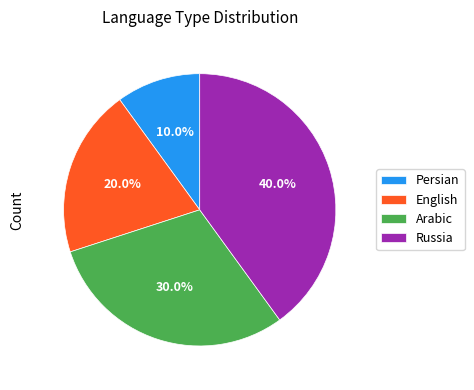

How many slices are in this pie chart?

4